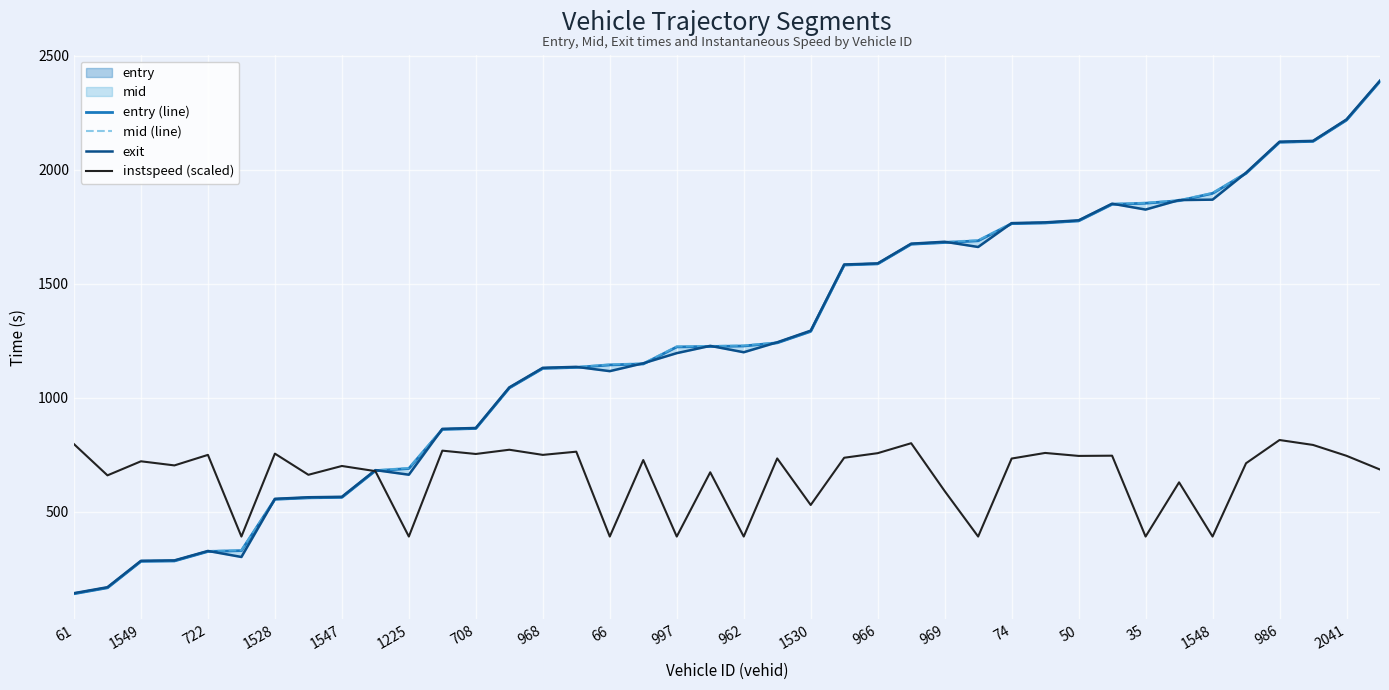

What is the sum of all exit values?

49756.8